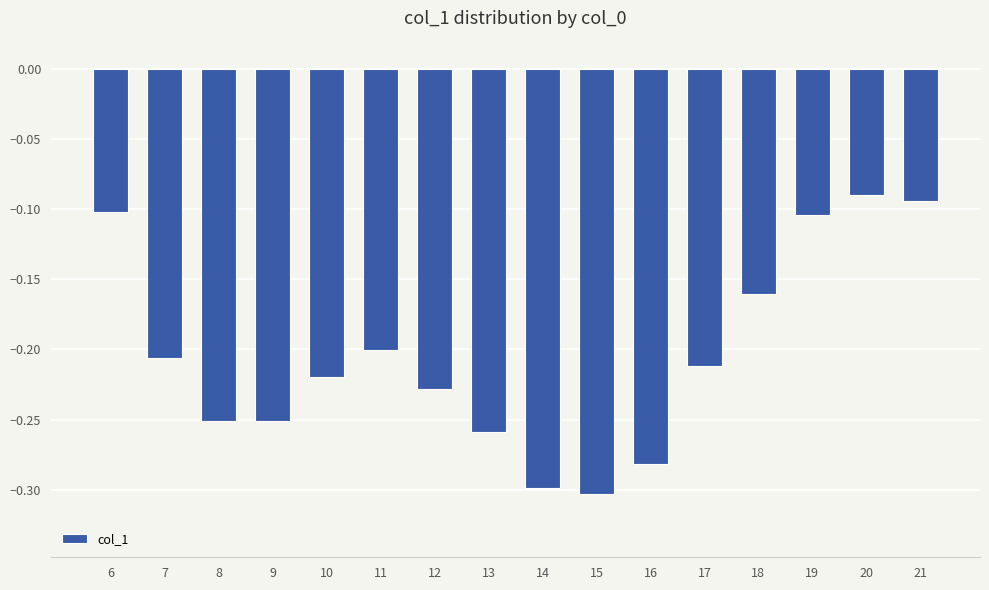

The value at 14 is -0.4. True or false?

False